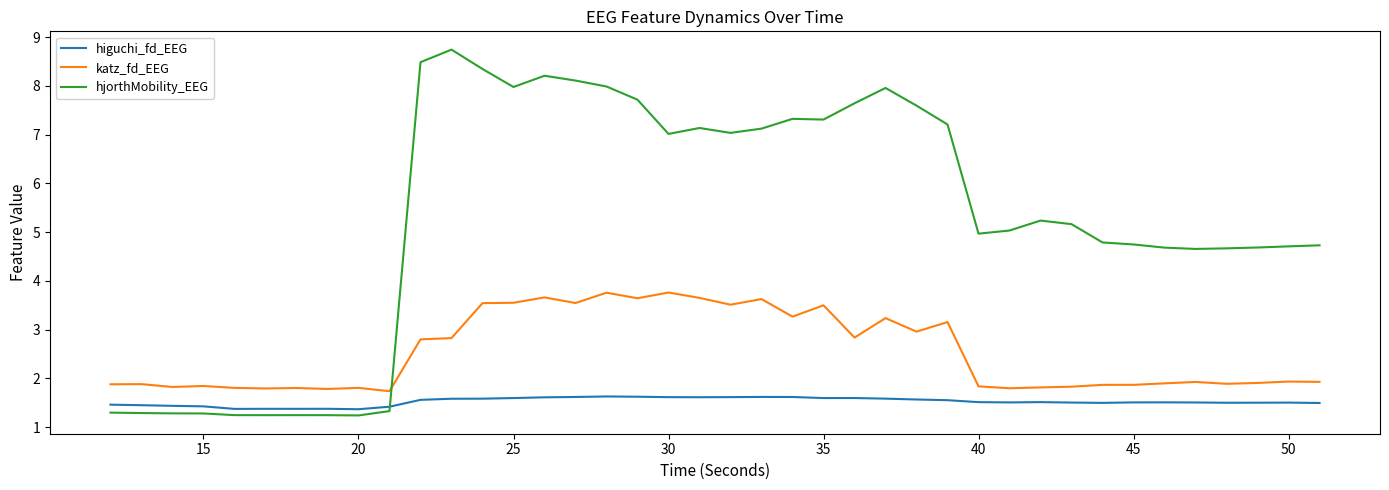

In higuchi_fd_EEG, how many points are lower than both neighbors (excluding endpoints)?

8